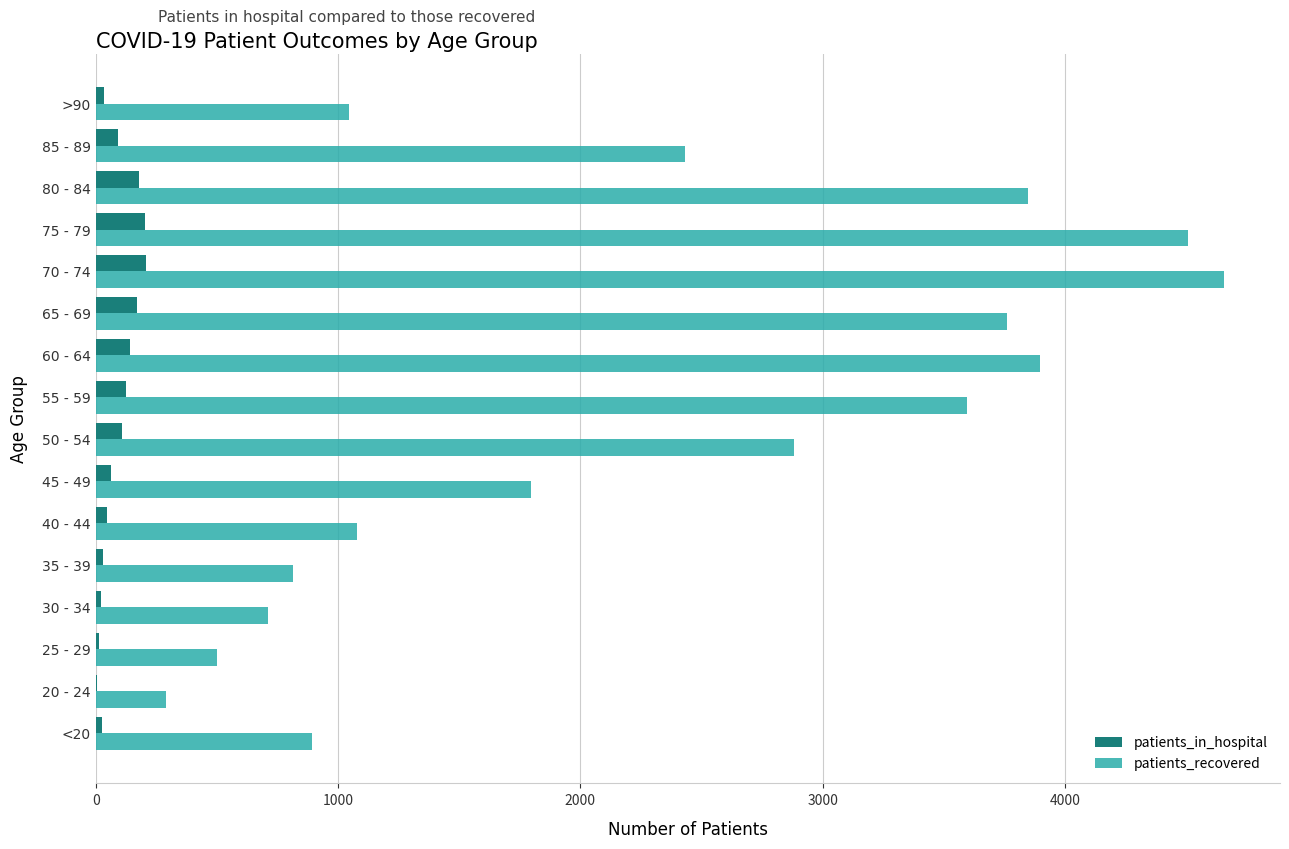

Which series has the largest total across all categories?

patients_recovered